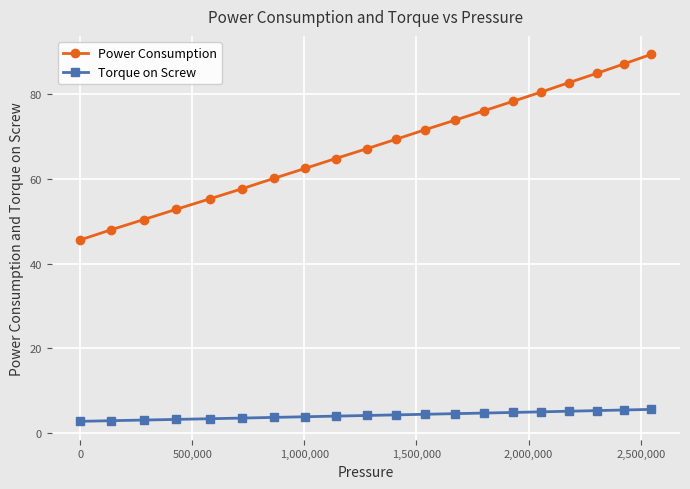

Which series has the largest range (max minus min)?

Power Consumption